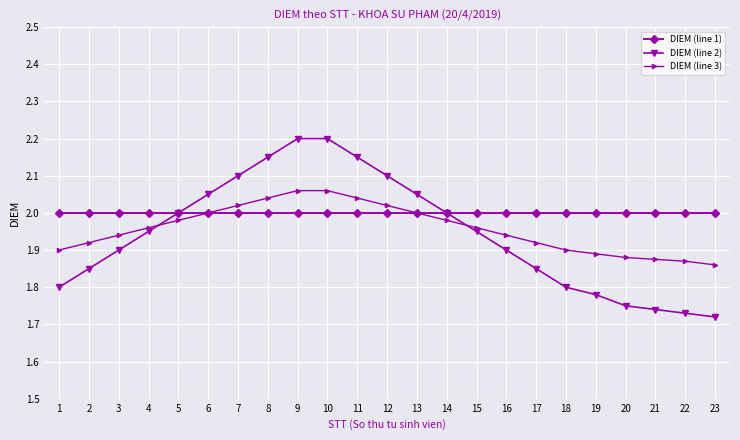

True or false: DIEM (line 2) has more than 2 points higher than both neighbors.

False